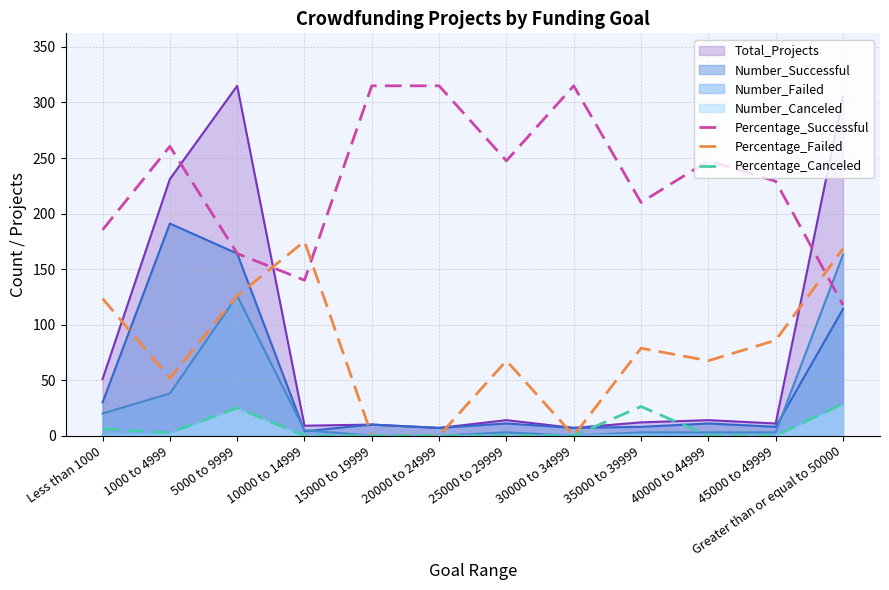

Which series changed the most between 1000 to 4999 and 10000 to 14999?

Total_Projects